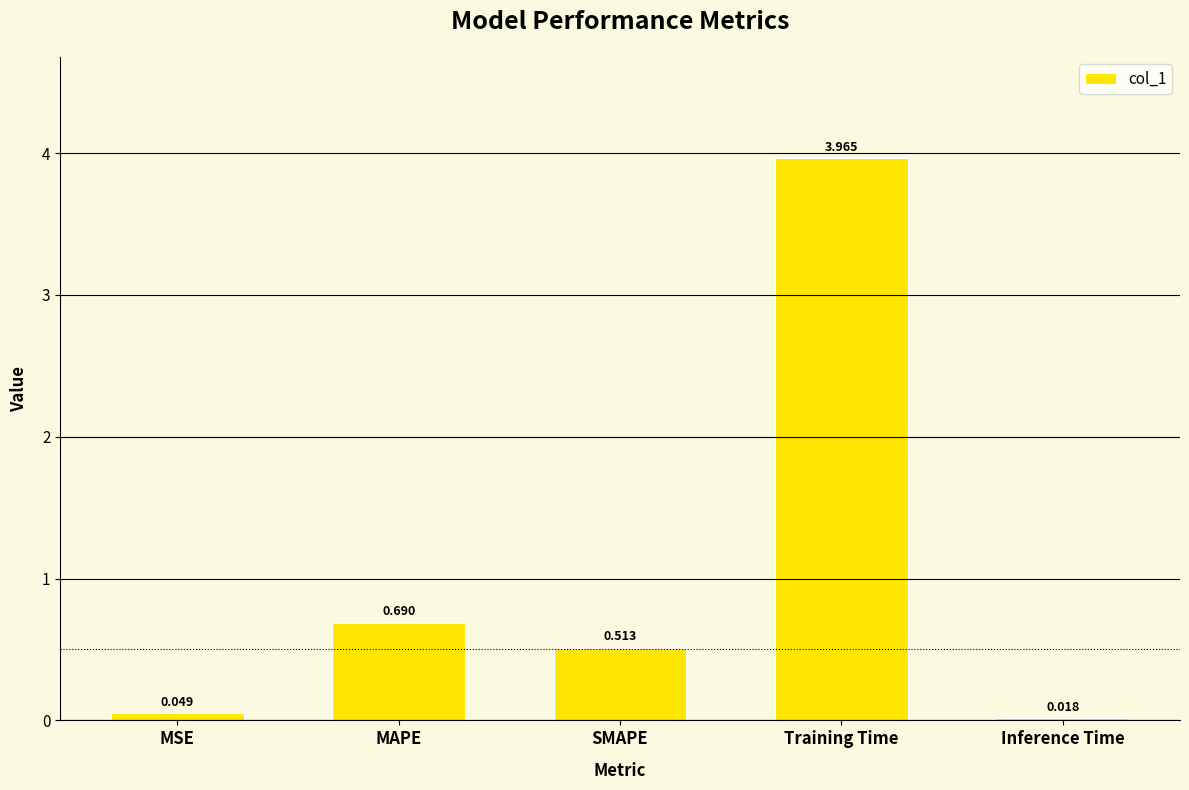

At which label is the value closest to 1?

MAPE